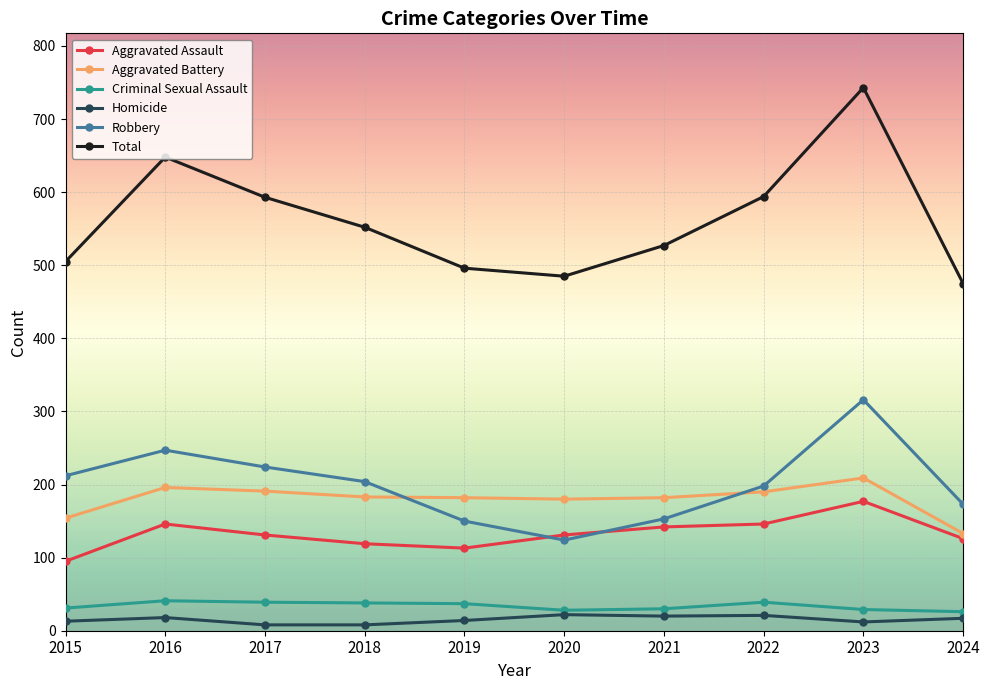

What is the difference between the second highest and second lowest values in the Robbery series?

97